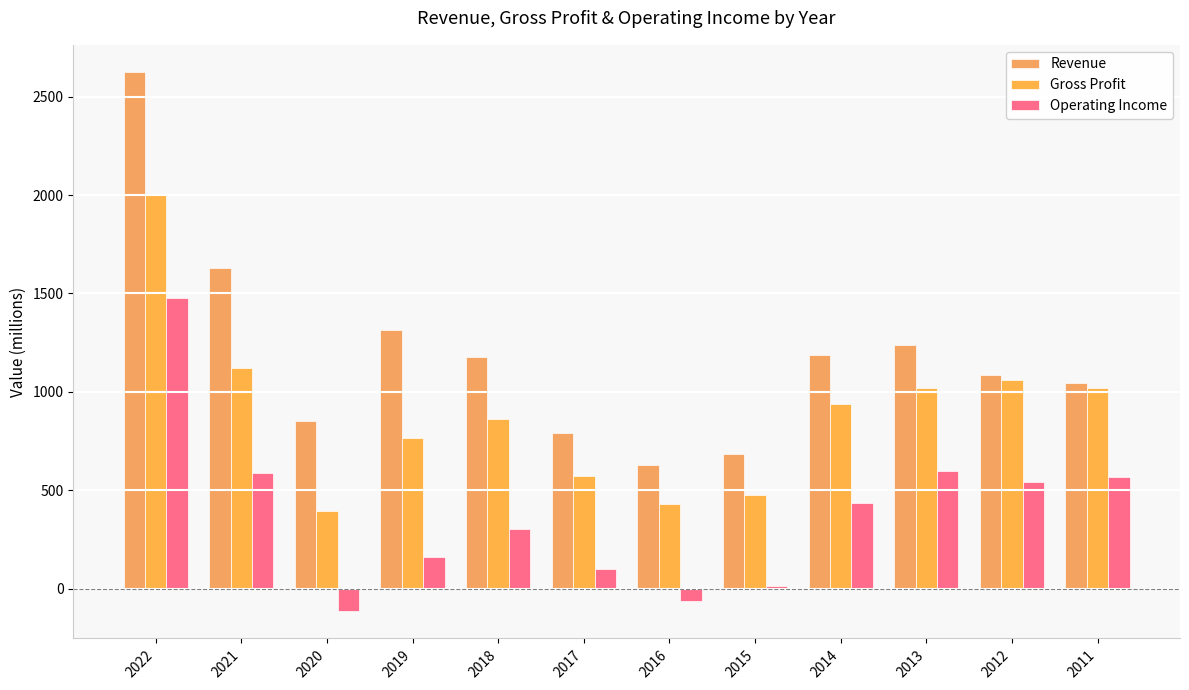

How many series are shown in this chart?

3